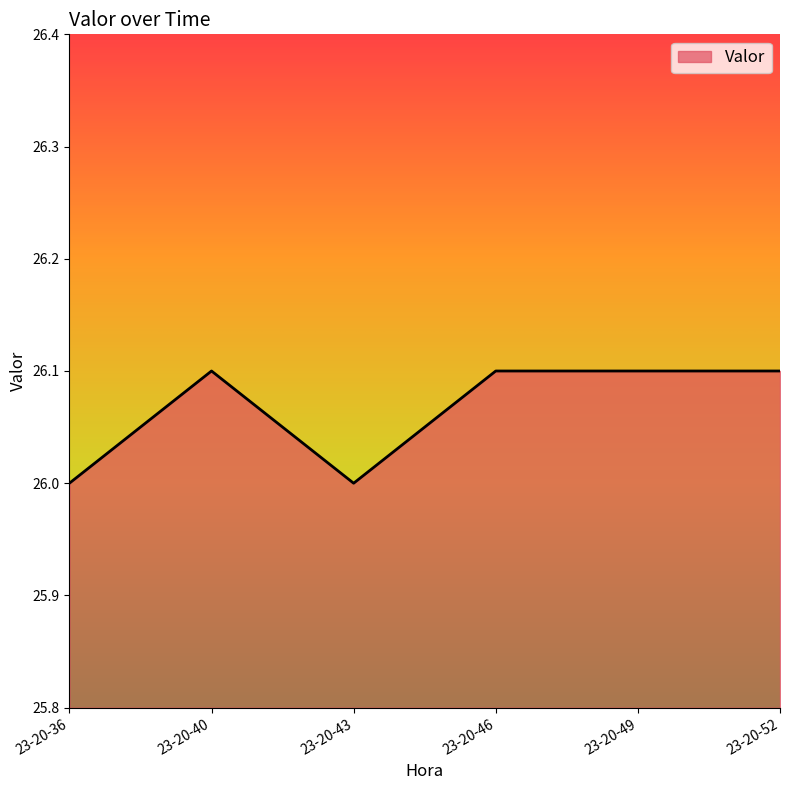

Approximately how many times larger is the value at 23-20-43 compared to 23-20-52?

1.0